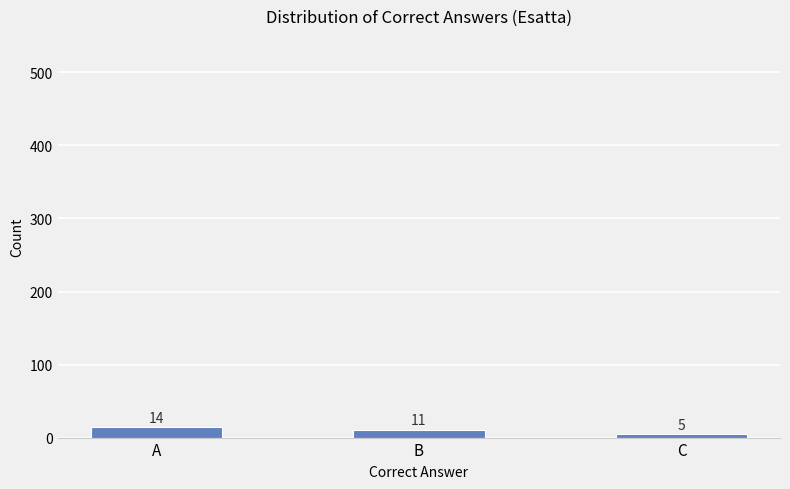

Is it true that the value at C is 5?

True